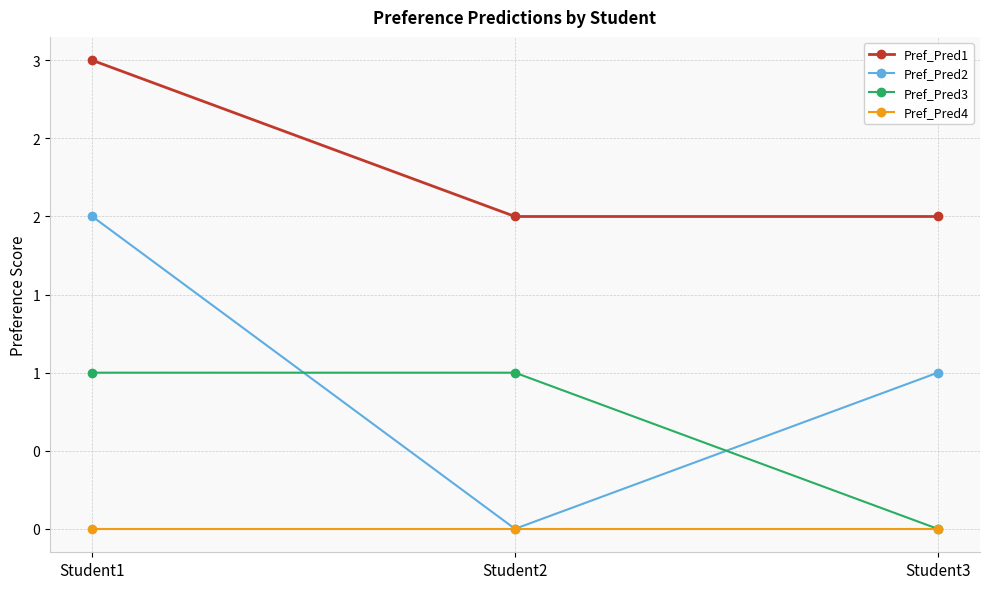

Is this an area chart (filled region under the line)?

No